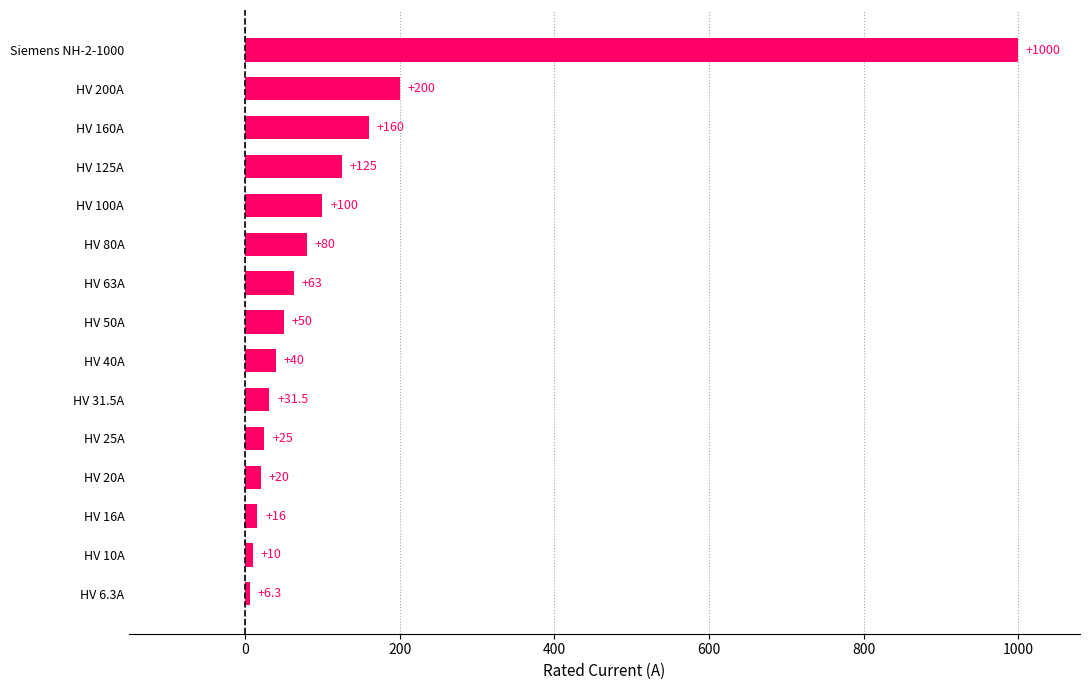

What is the ratio of the value at HV 40A to the value at HV 25A?

1.6